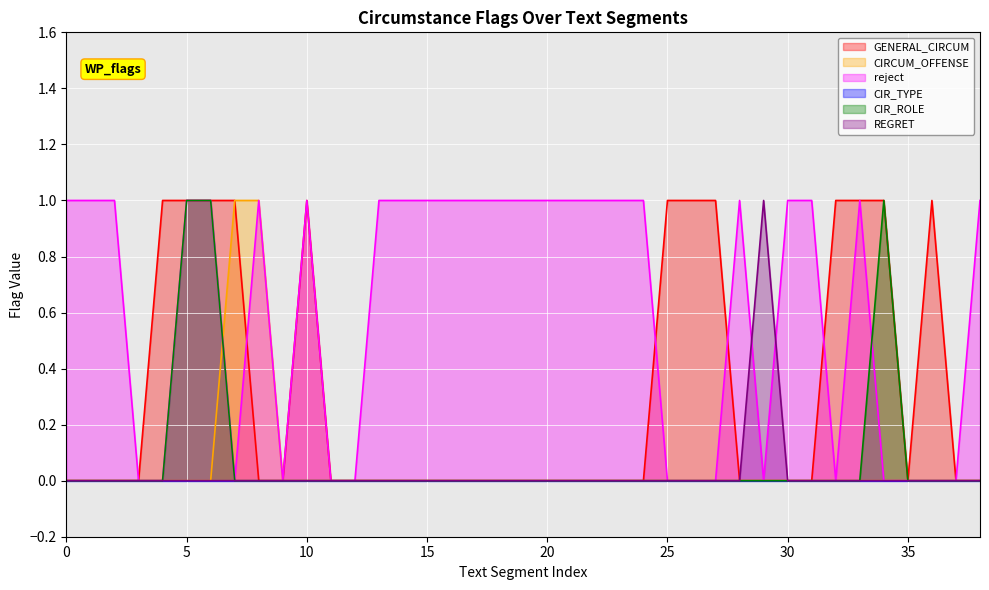

Is the value of REGRET at 15 greater than the value of GENERAL_CIRCUM at 12?

No